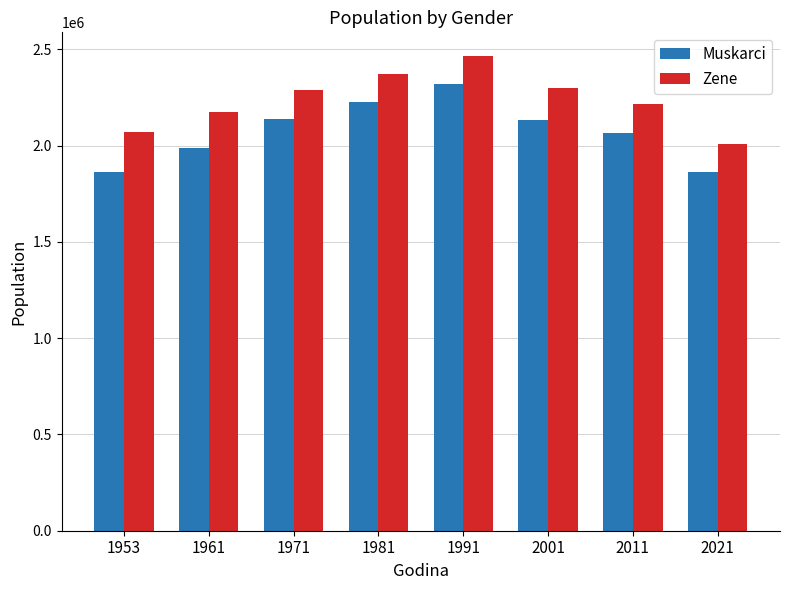

What is the difference between the maximum and minimum values in the Muskarci series?

457394